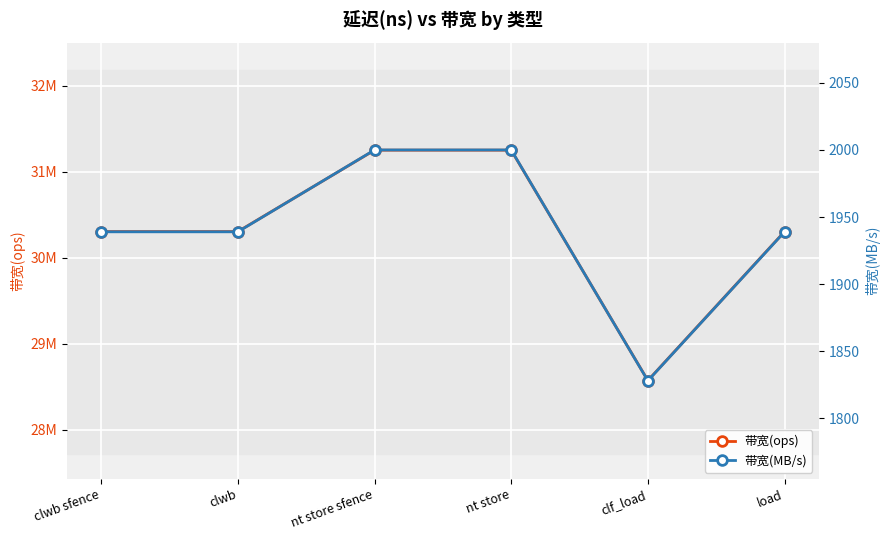

What is the sum of the 带宽(MB/s) values at nt store sfence and clf_load?

3828